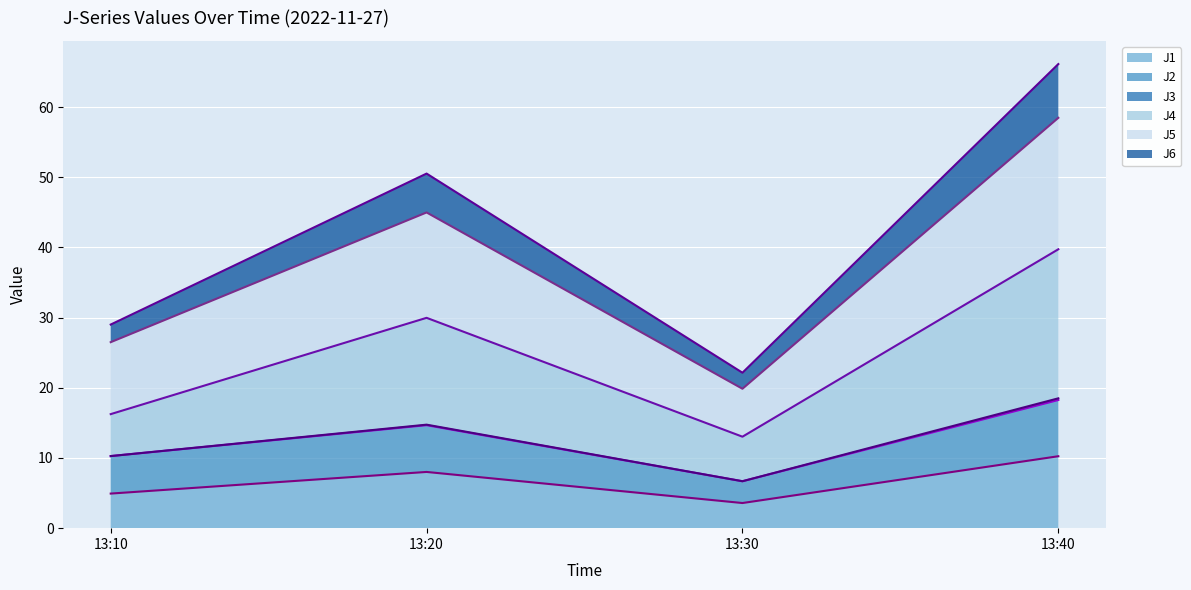

Read the J3 cumulative line value at 13:30.

6.7